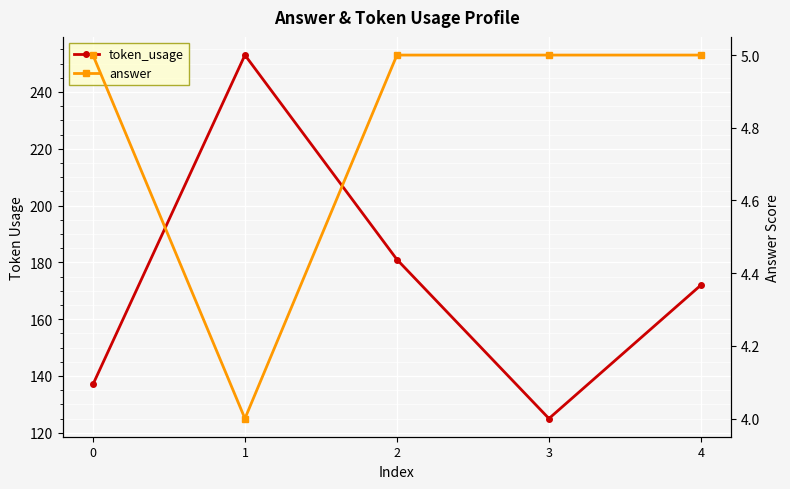

What is the average value of the token_usage series?

174